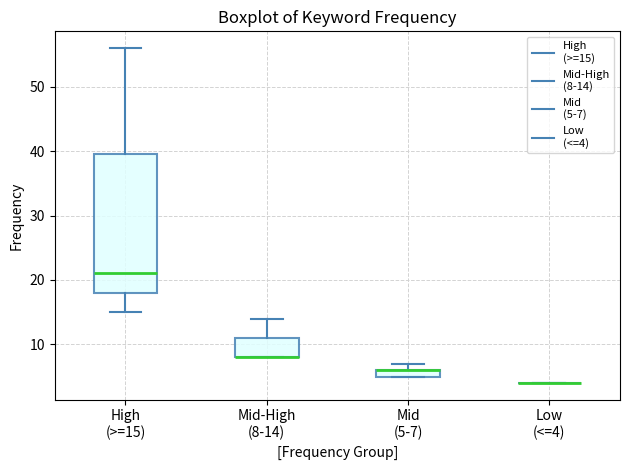

Comparing the boxes themselves (not the whiskers), which one is the tallest?

High (>=15)